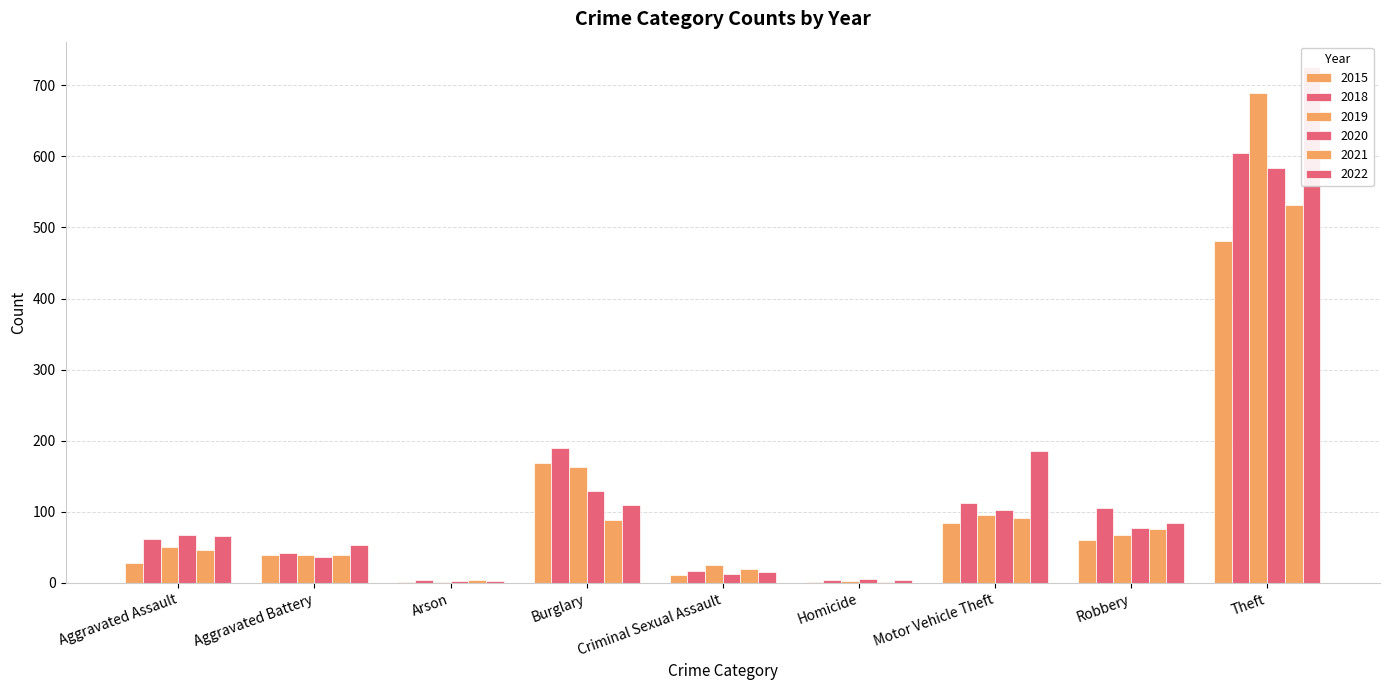

Reading right to left, what are all the values shown in this chart?

2015: Theft=481	Robbery=60	Motor Vehicle Theft=84	Homicide=2	Criminal Sexual Assault=11	Burglary=169	Arson=2	Aggravated Battery=39	Aggravated Assault=28
2018: Theft=605	Robbery=106	Motor Vehicle Theft=112	Homicide=4	Criminal Sexual Assault=17	Burglary=190	Arson=4	Aggravated Battery=42	Aggravated Assault=62
2019: Theft=689	Robbery=67	Motor Vehicle Theft=96	Homicide=3	Criminal Sexual Assault=25	Burglary=163	Arson=2	Aggravated Battery=39	Aggravated Assault=50
2020: Theft=584	Robbery=77	Motor Vehicle Theft=102	Homicide=5	Criminal Sexual Assault=12	Burglary=129	Arson=3	Aggravated Battery=37	Aggravated Assault=68
2021: Theft=532	Robbery=76	Motor Vehicle Theft=92	Homicide=2	Criminal Sexual Assault=20	Burglary=88	Arson=4	Aggravated Battery=39	Aggravated Assault=47
2022: Theft=725	Robbery=84	Motor Vehicle Theft=186	Homicide=4	Criminal Sexual Assault=16	Burglary=109	Arson=3	Aggravated Battery=53	Aggravated Assault=66